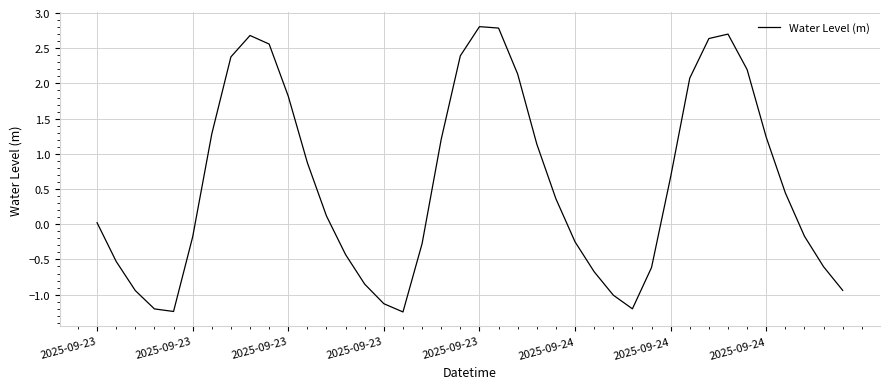

How many values are below zero?

18